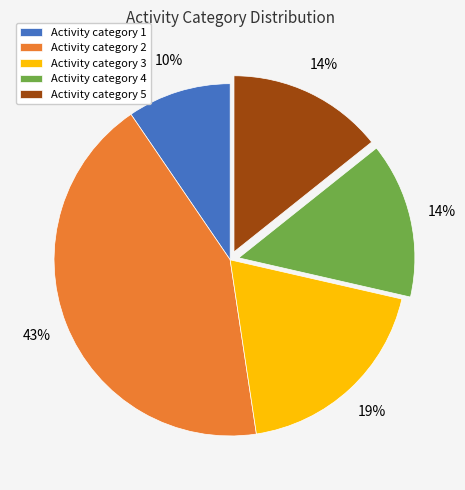

Is there any slice that represents more than half of the pie?

No